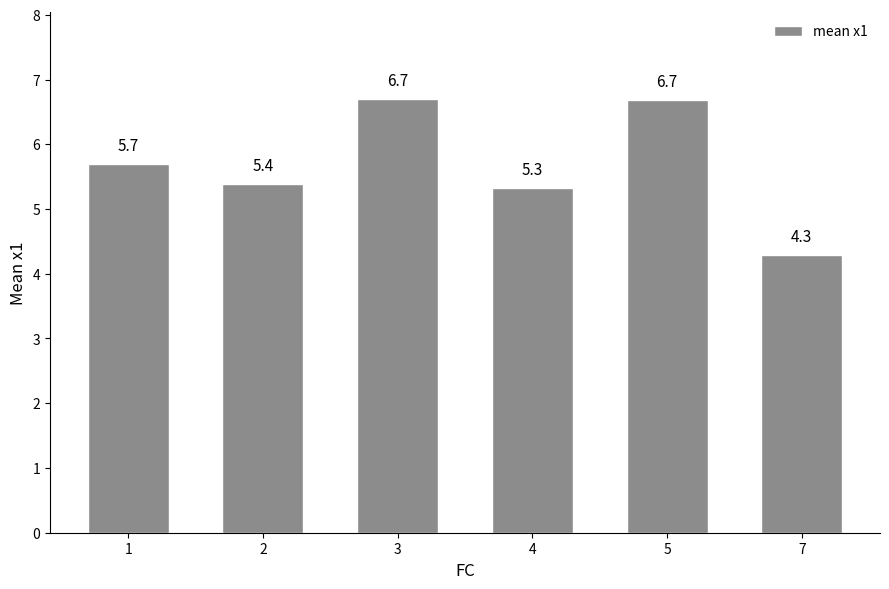

How many values are between 5 and 6?

3